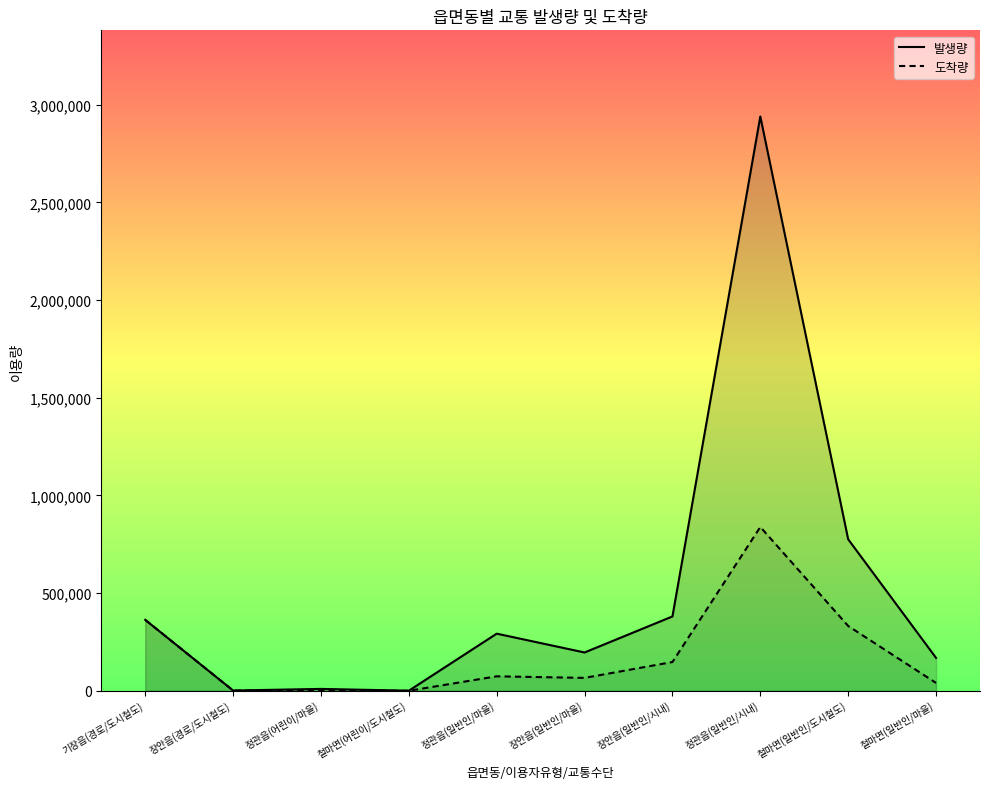

What is the label of the 8th point from the left?

정관읍(일반인/시내)